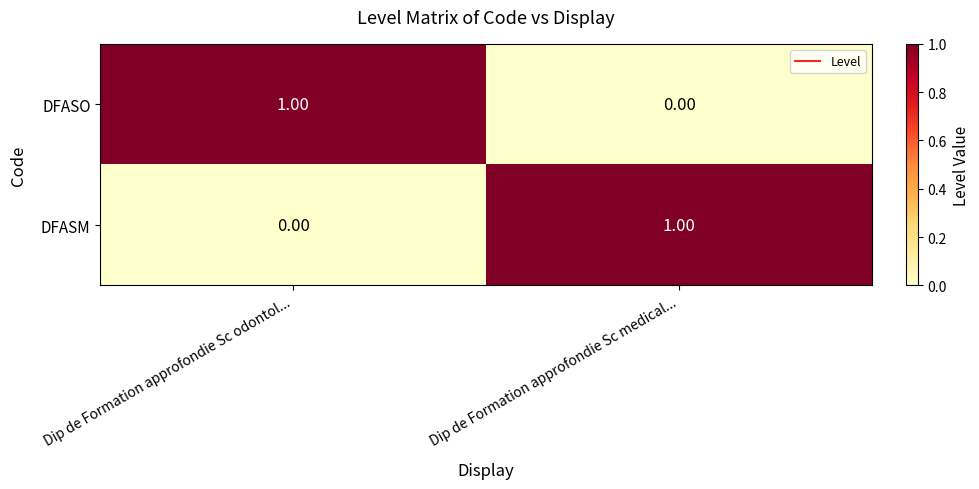

Where is DFASO nearest to the value 0?

Dip de Formation approfondie Sc medical...